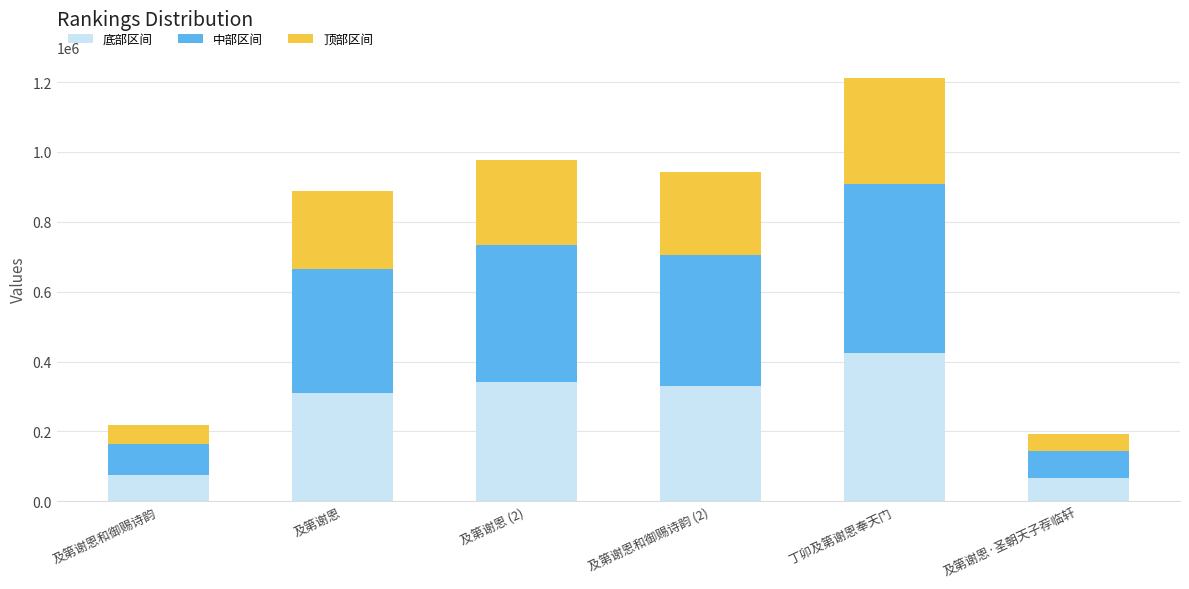

What is the highest value of the 底部区间 series?

424089.8